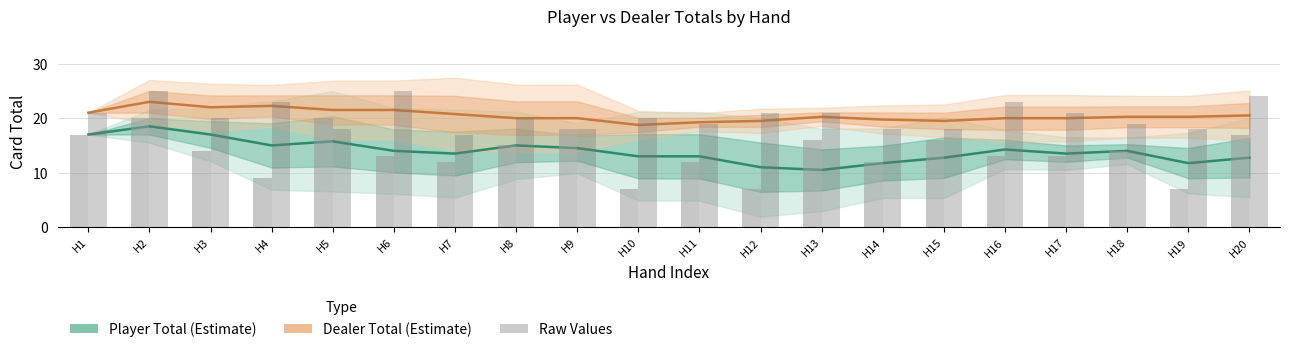

What is the difference between the highest and lowest values at H16?

5.8